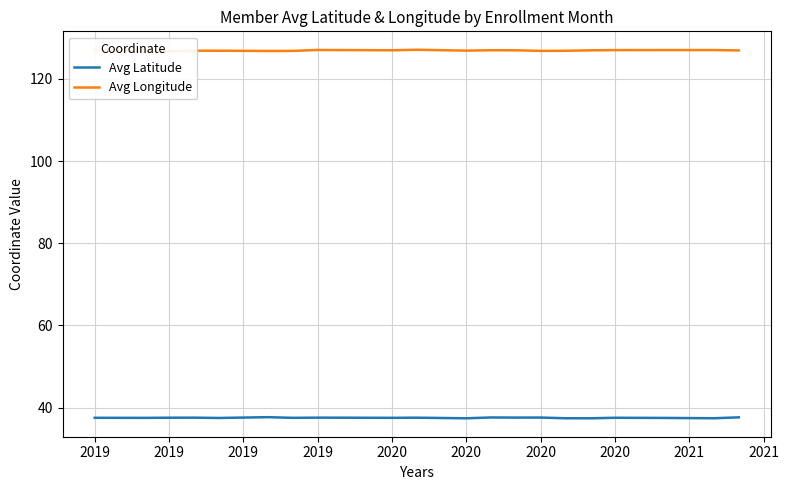

True or false: Avg Latitude and Avg Longitude intersect in this chart.

False